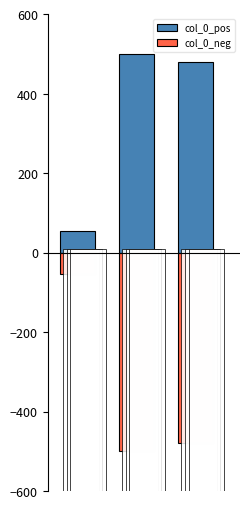

Which category has the lowest value across all series?

1